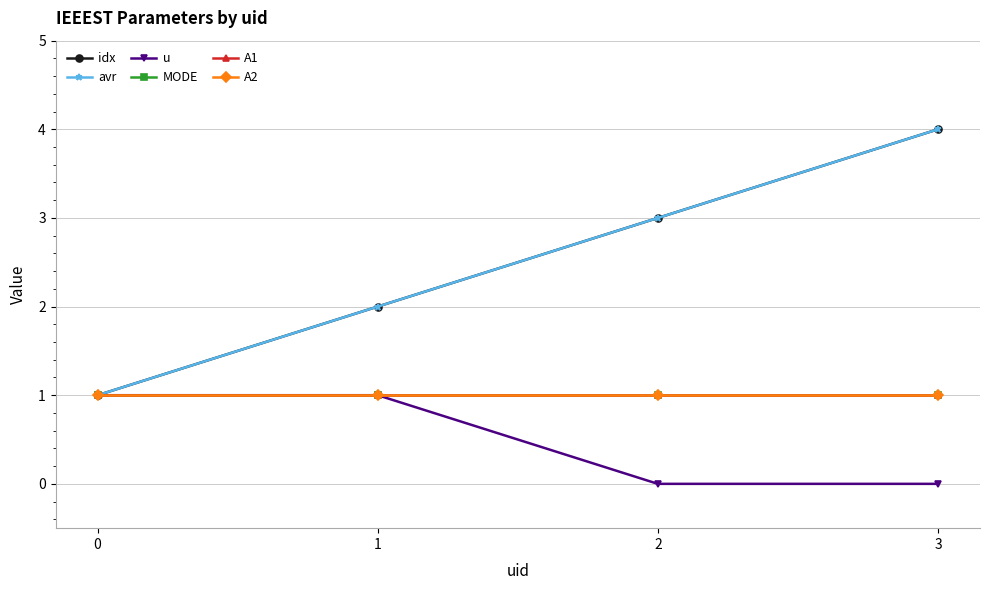

What is the sum of all A1 values?

4